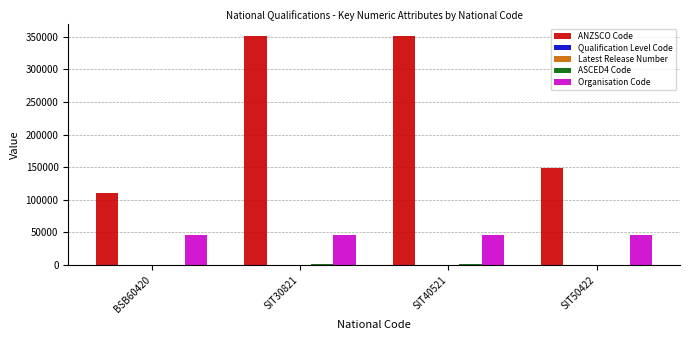

Which series has the largest total across all categories?

ANZSCO Code